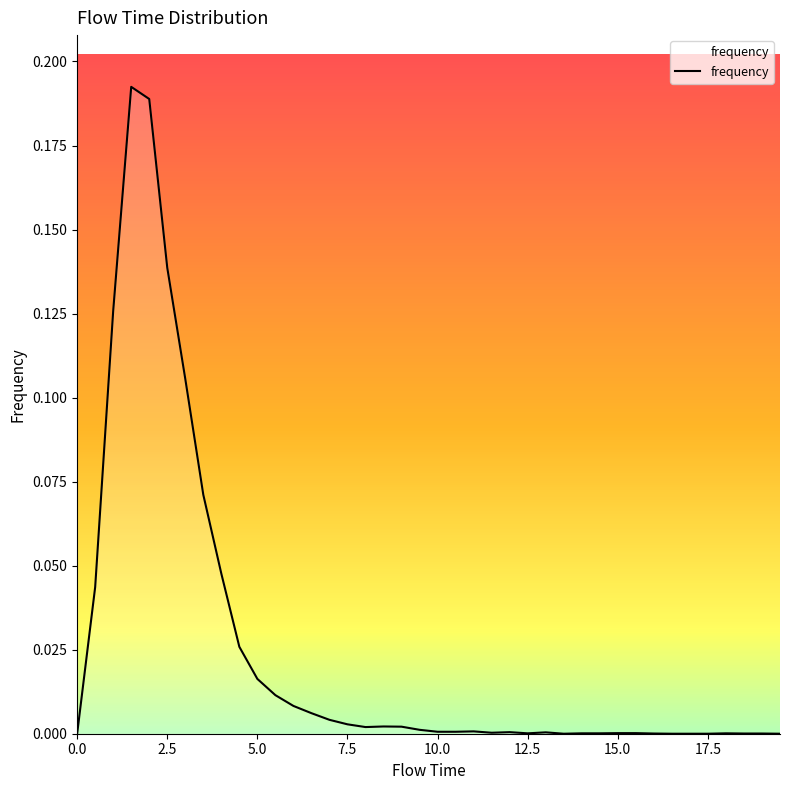

How many lines are shown in the chart?

1